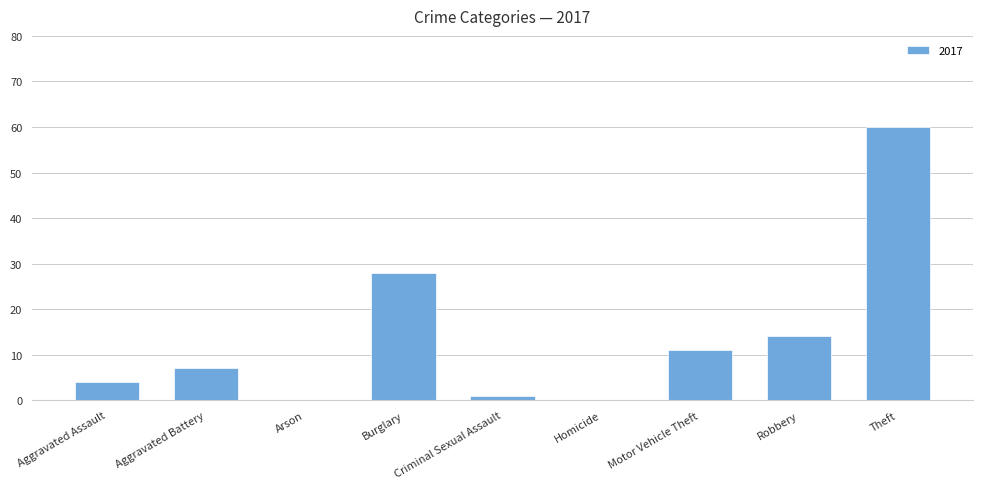

Which category has the highest value across all series?

Theft